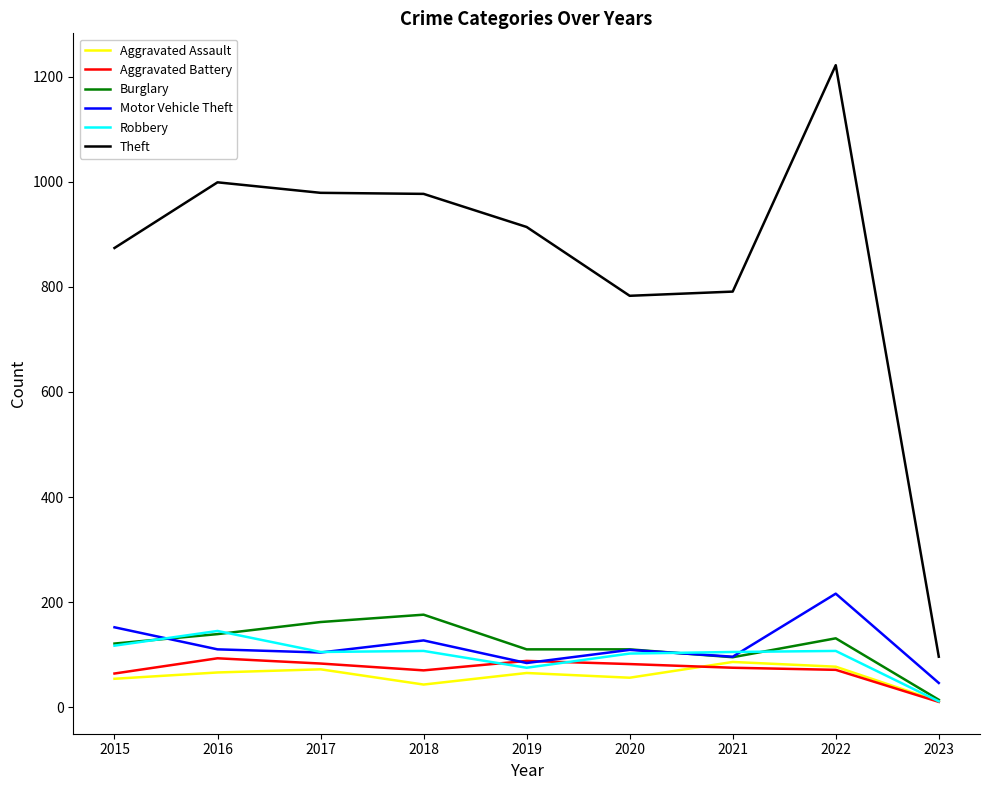

What is the difference between the highest and lowest values at 2019?

849